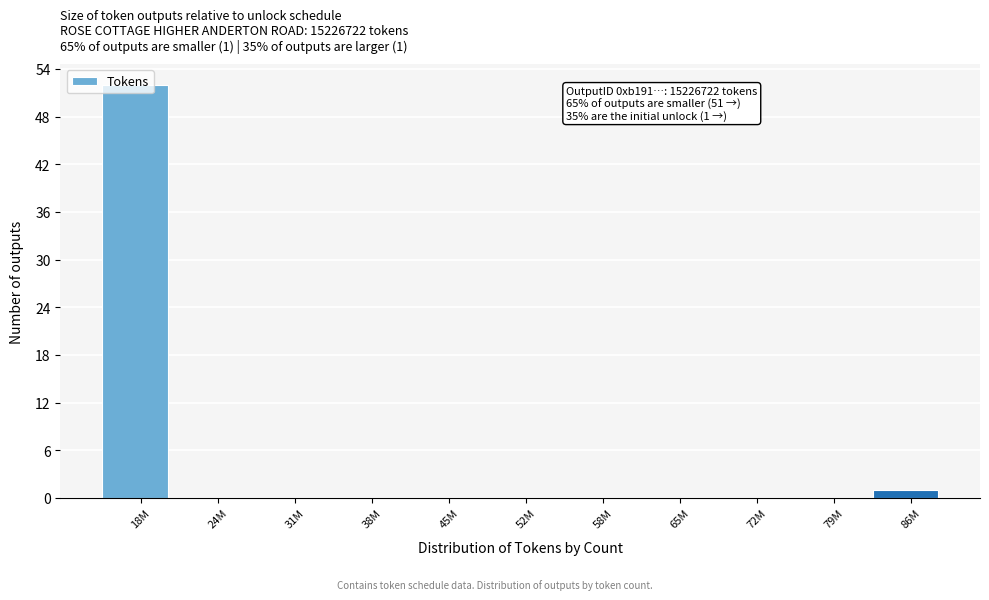

What is the sum of the values at 18M and 31M?

52